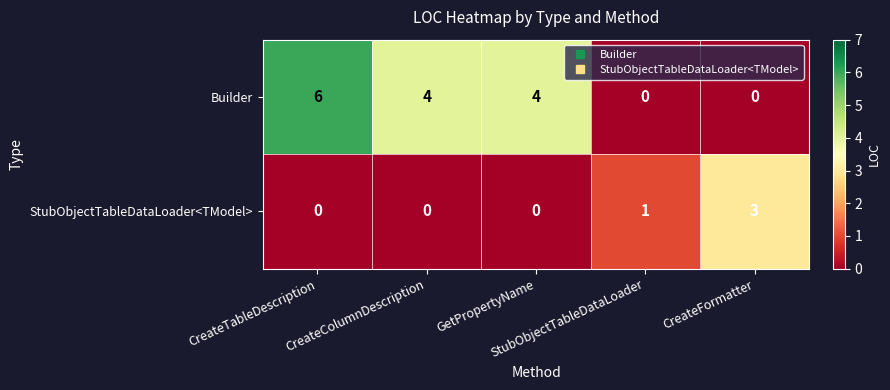

How many distinct data groups are displayed?

2